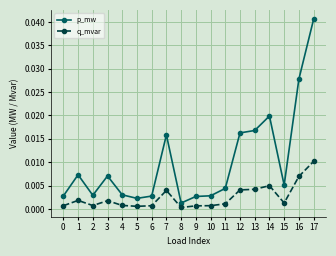

Does the chart display data point markers on the line(s)?

Yes